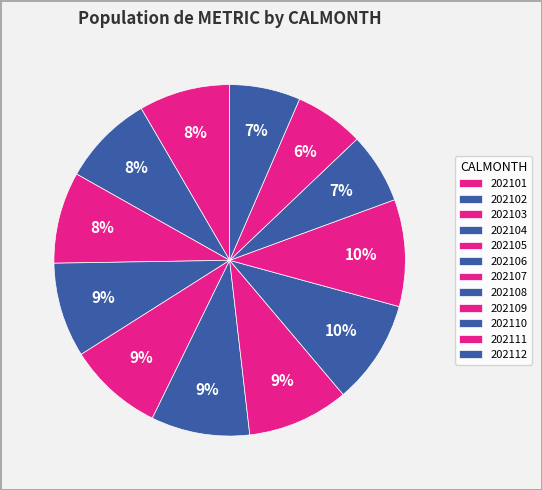

How many slices are in this pie chart?

12